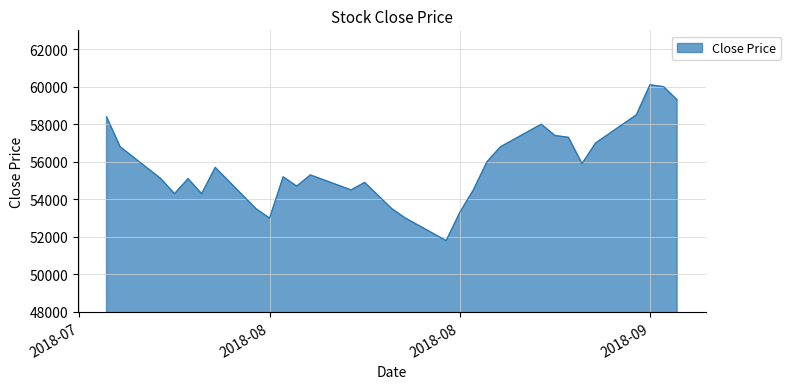

What is the difference between the maximum and minimum values?

8300